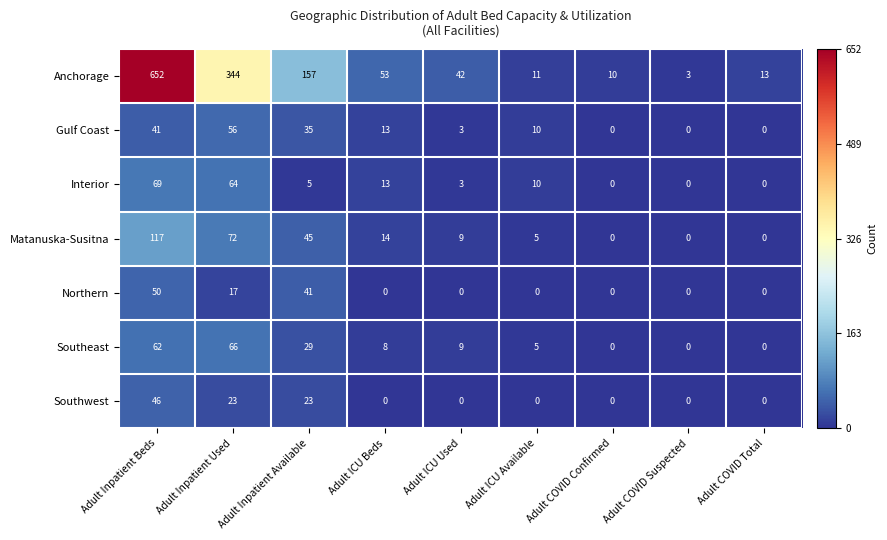

What is the difference between the Southeast values at Adult Inpatient Used and Adult Inpatient Available?

37